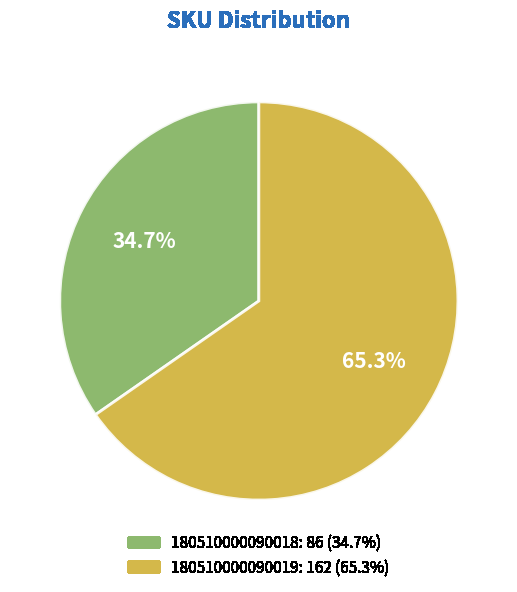

What portion of the pie excludes 180510000090018?

65.3%